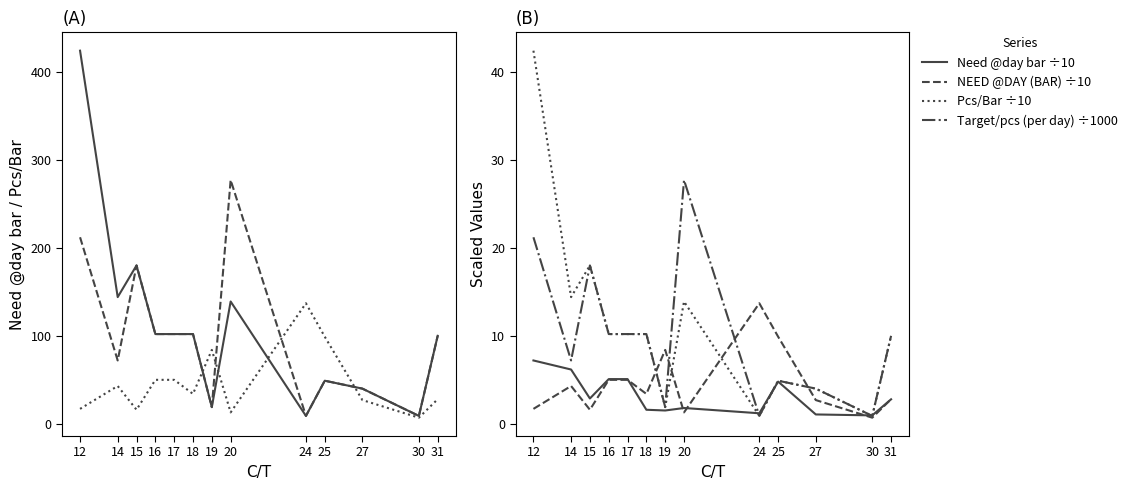

Where do Target/pcs (per day) and Need @day bar first cross each other?

20 and 24